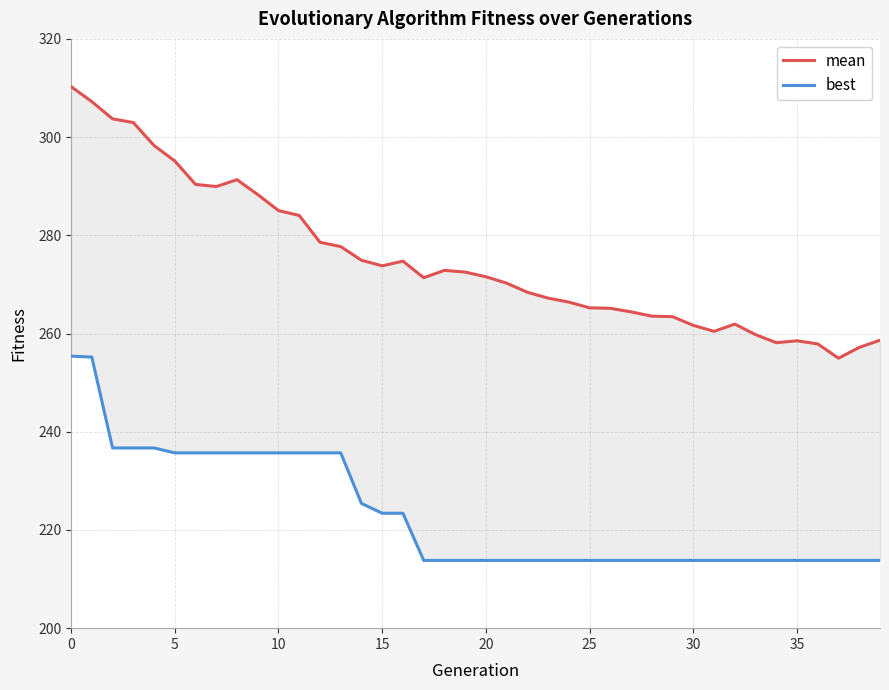

True or false: best and mean cross at least once.

False